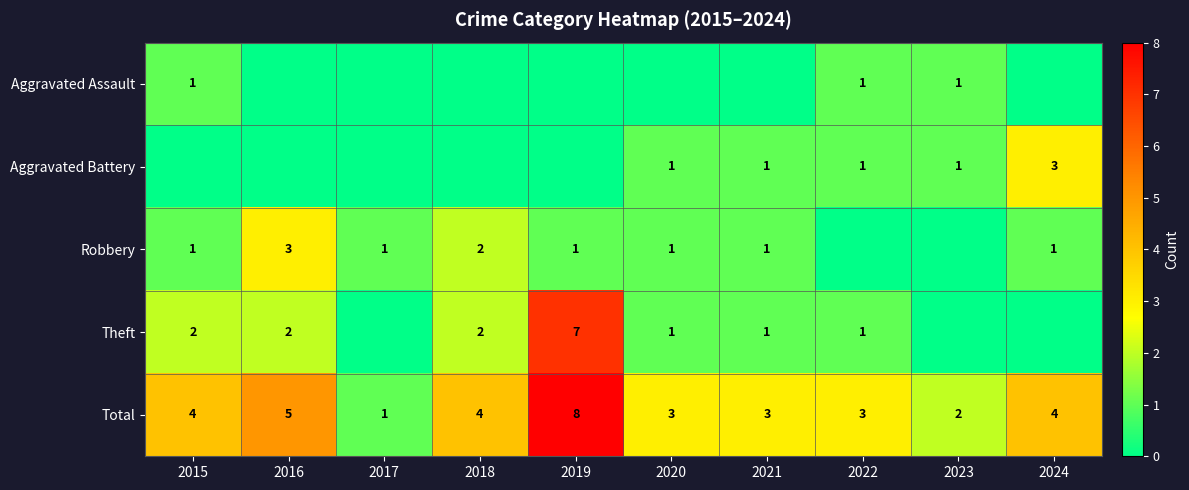

Count the number of data series in this chart.

5